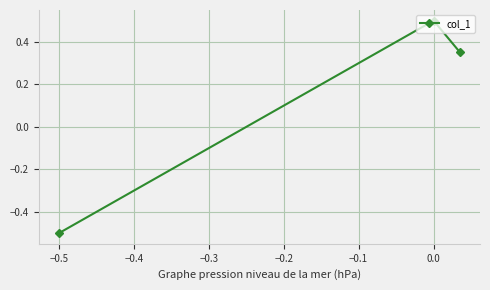

What is the difference between the second highest and minimum values?

0.9